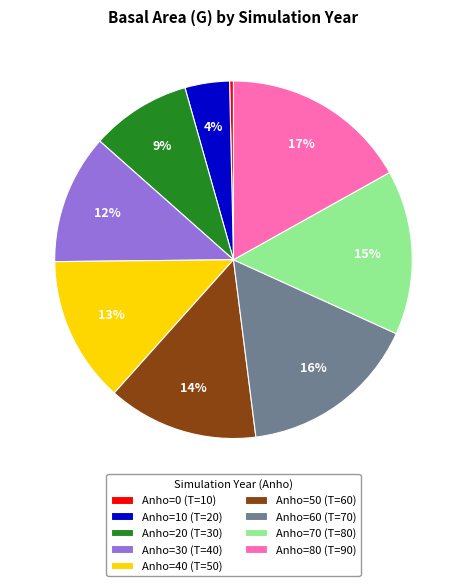

How many slices are in this pie chart?

9